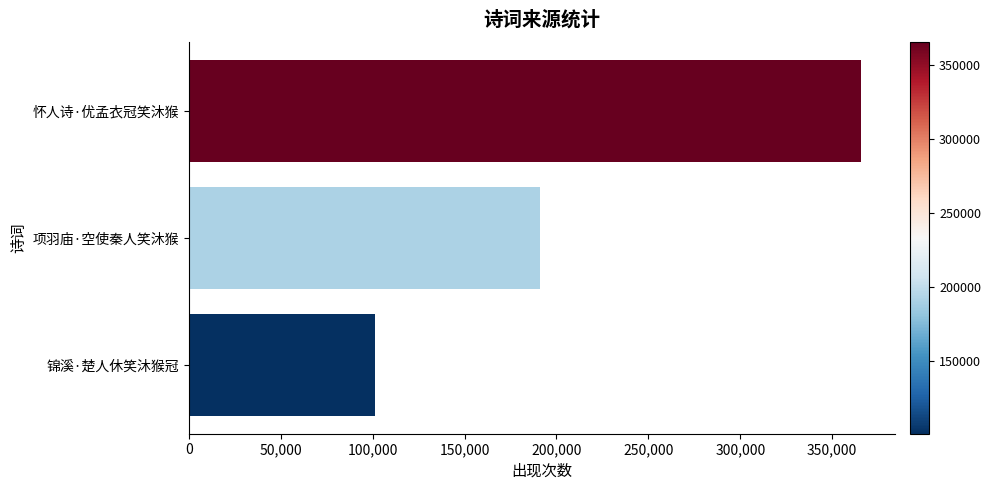

Reading bottom to top, transcribe all the data shown in this chart.

101067	191024	365694